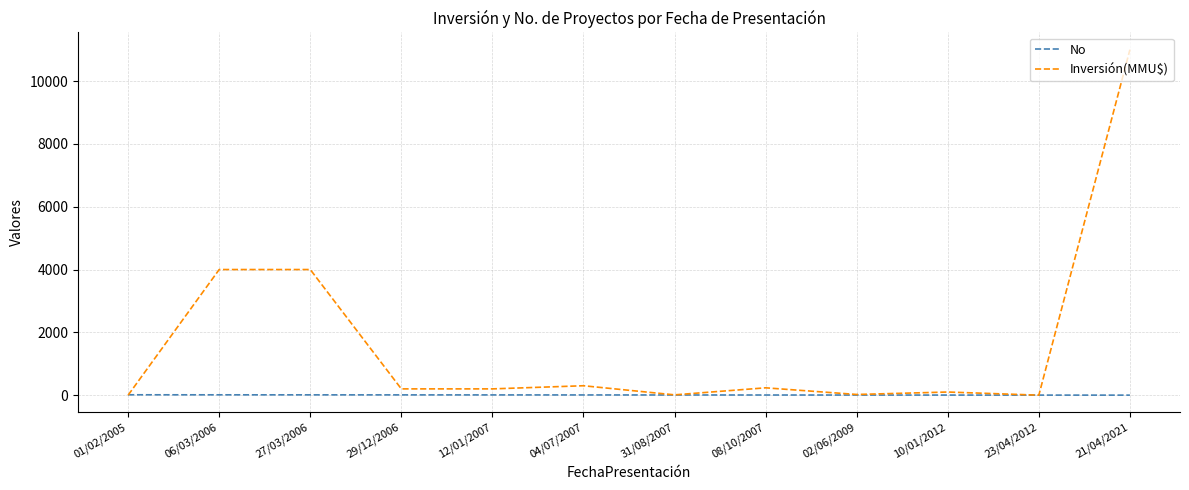

At which label does Inversión(MMU$) reach its peak?

21/04/2021